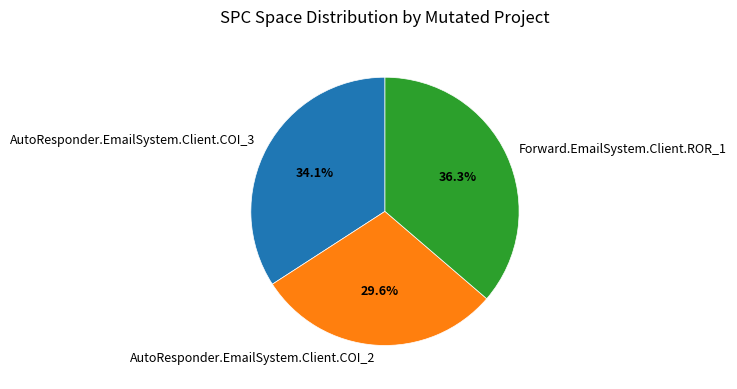

To the nearest percent, what is the difference between the Forward.EmailSystem.Client.ROR_1 and AutoResponder.EmailSystem.Client.COI_2 slice percentages?

7%